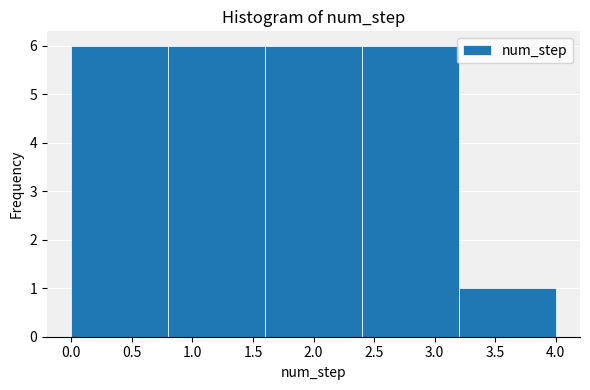

Reading left to right, transcribe this chart: for each bar, give the range it covers on the x-axis and its height. The values are not printed on the chart, so give them approximately, as read against the axis.

0.0 to 0.8: 6
0.8 to 1.6: 6
1.6 to 2.4: 6
2.4 to 3.2: 6
3.2 to 4.0: 1